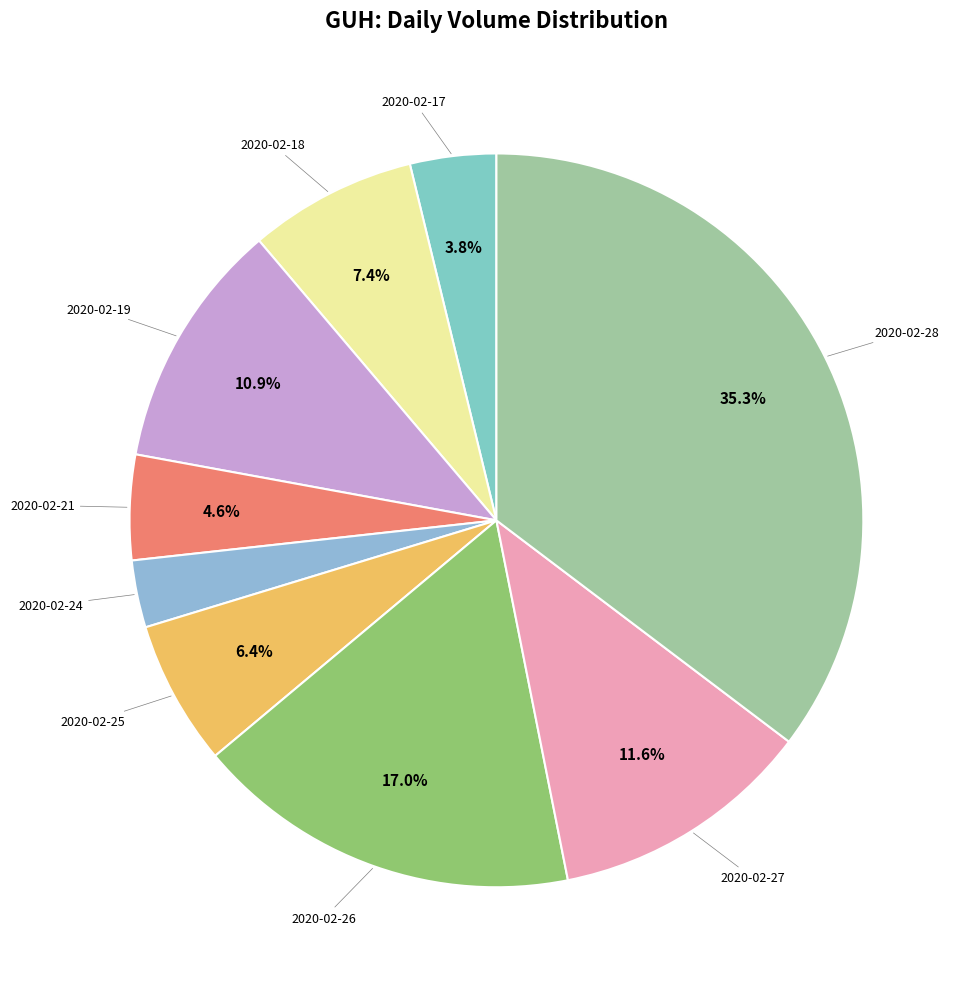

What percentage do 2020-02-28 and 2020-02-18 together represent?

42.7%